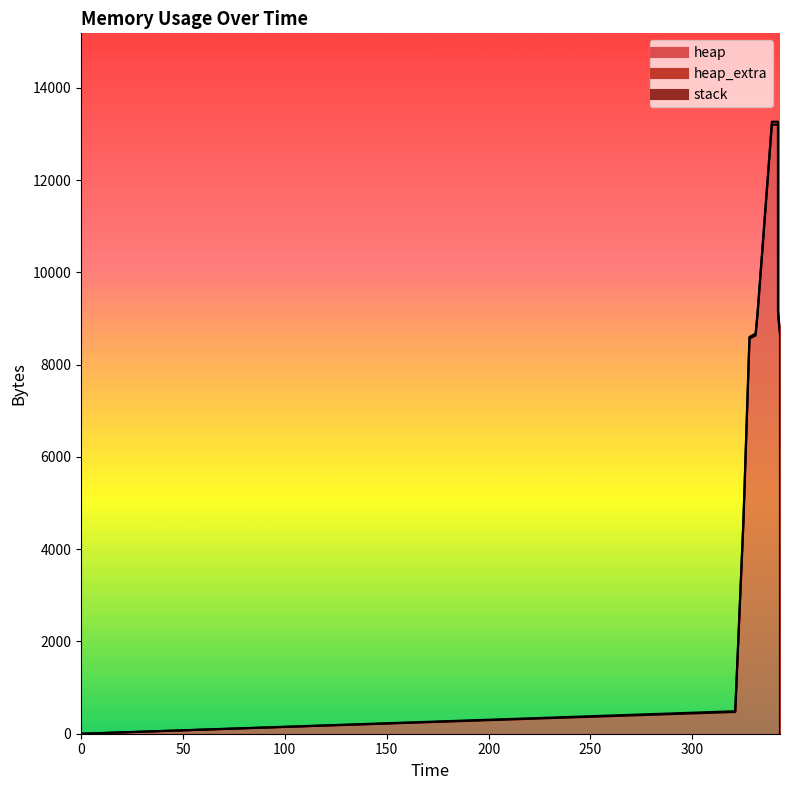

How many lines are shown in the chart?

3